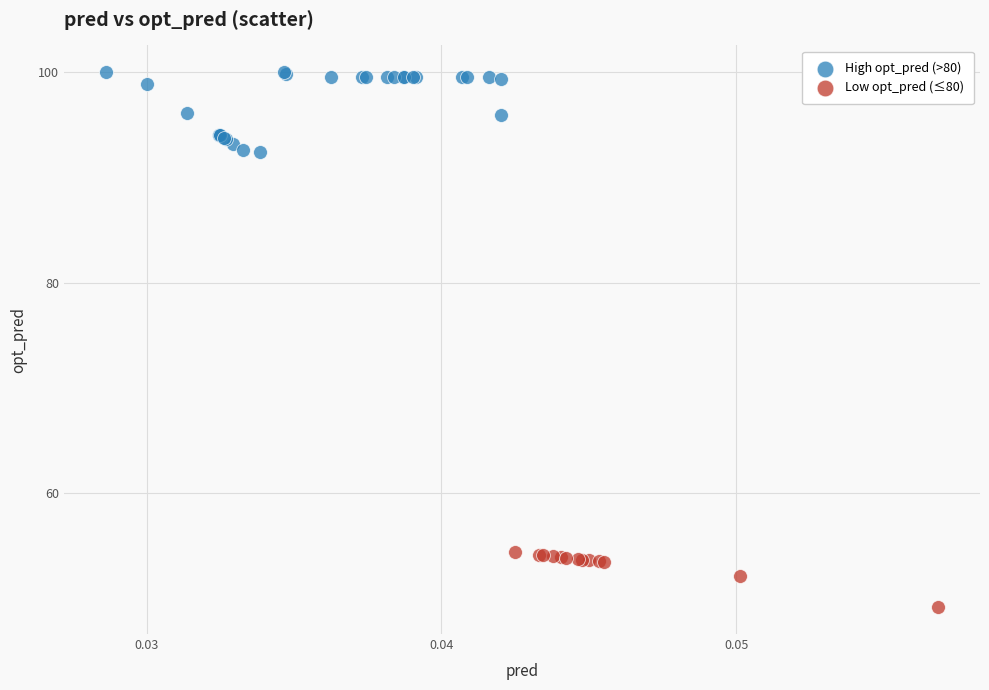

Which series has the largest Y range (max minus min)?

High opt_pred (>80)